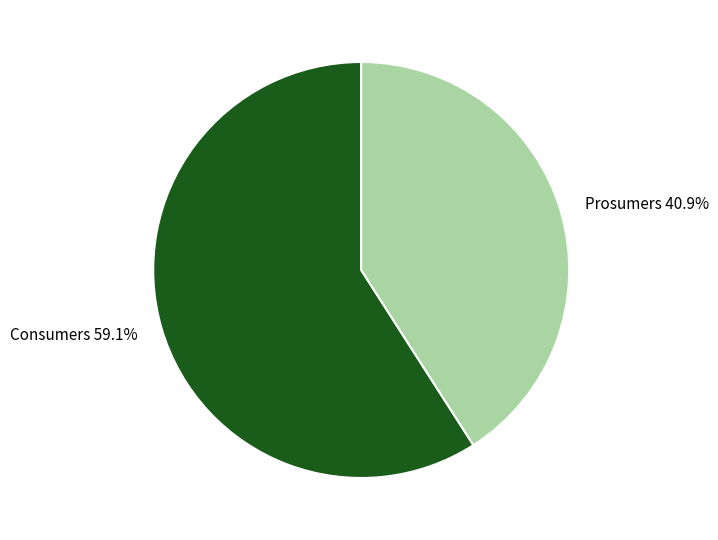

Which slice is the largest?

Consumers